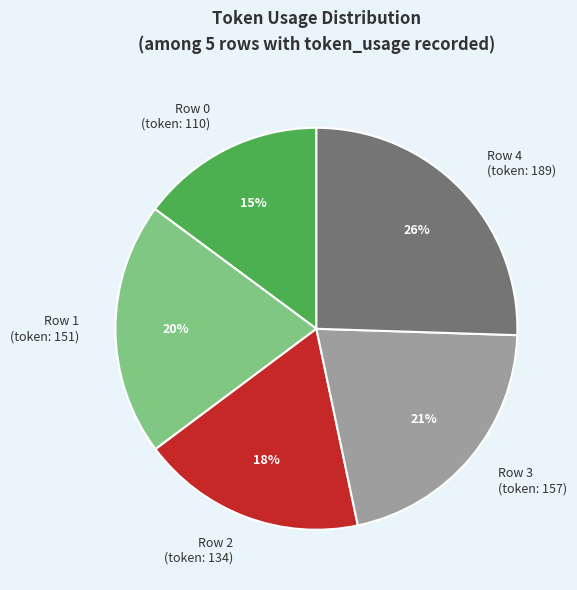

Rank the categories by value from highest to lowest.

Row 4 (token: 189), Row 3 (token: 157), Row 1 (token: 151), Row 2 (token: 134), Row 0 (token: 110)